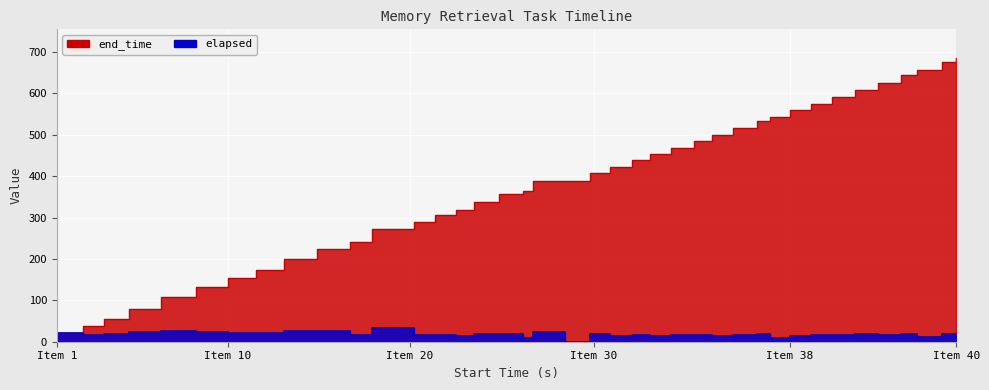

What is the approximate value of end_time at 224, to the nearest 100?

200